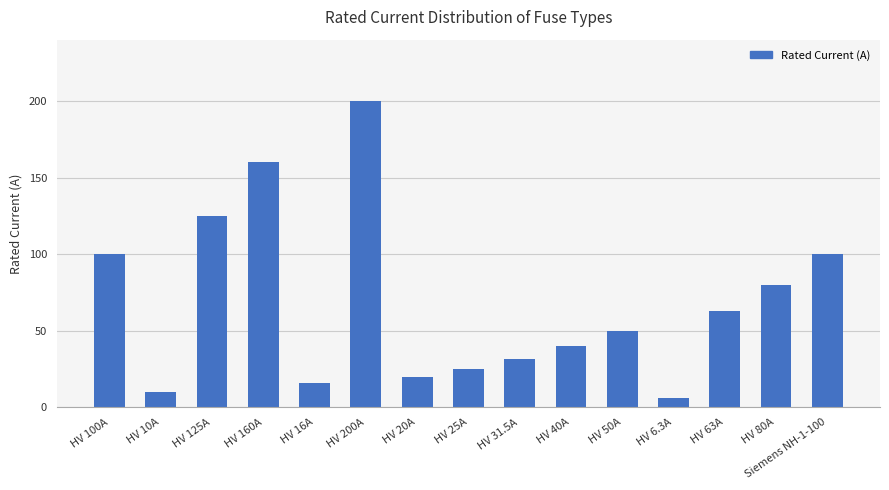

At which label does the data first exceed 50?

HV 100A